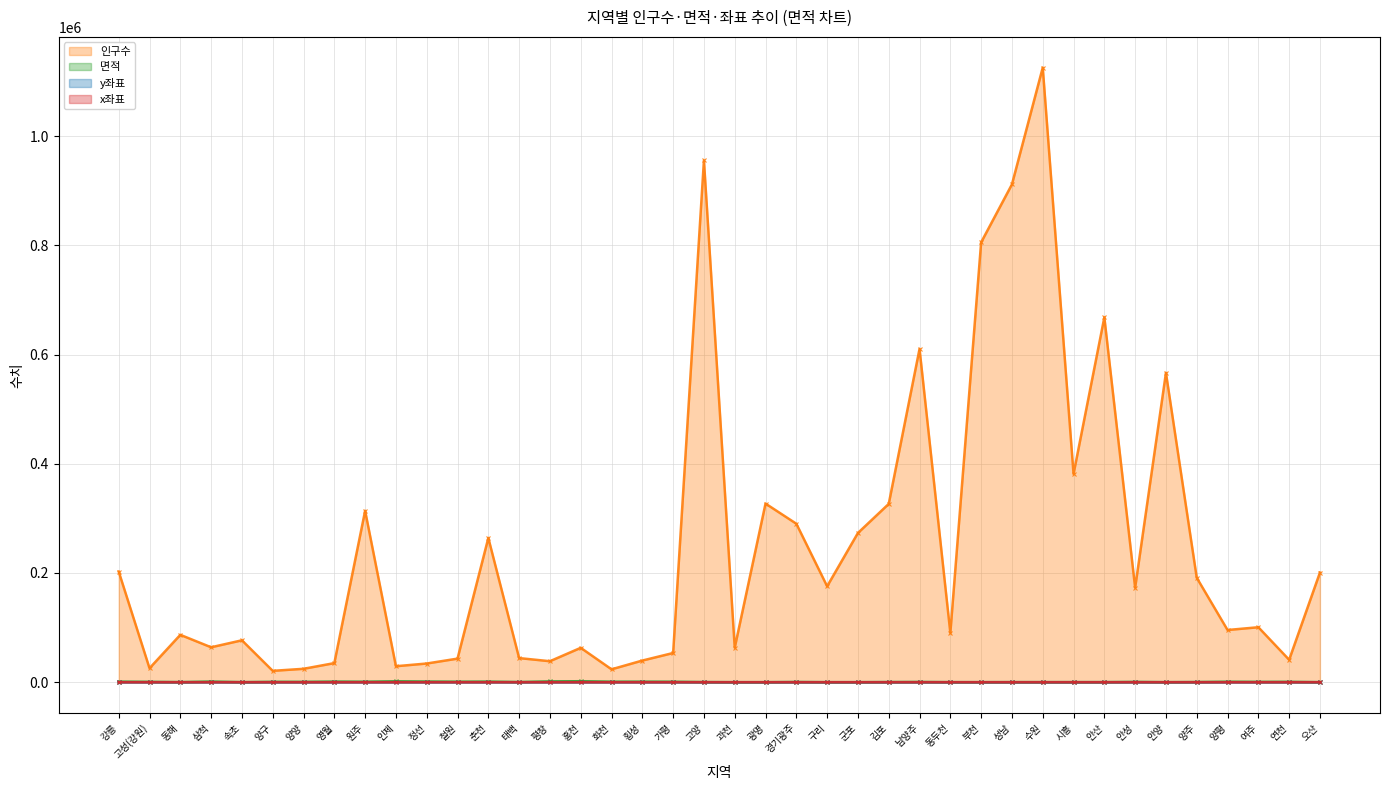

True or false: y좌표 and 인구수 intersect in this chart.

False